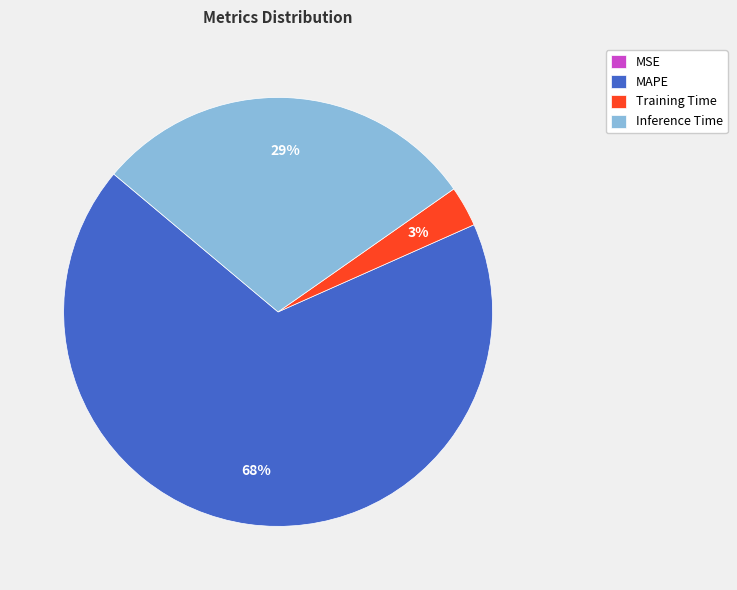

To the nearest percent, what is the difference between the largest and smallest slice percentages?

68%